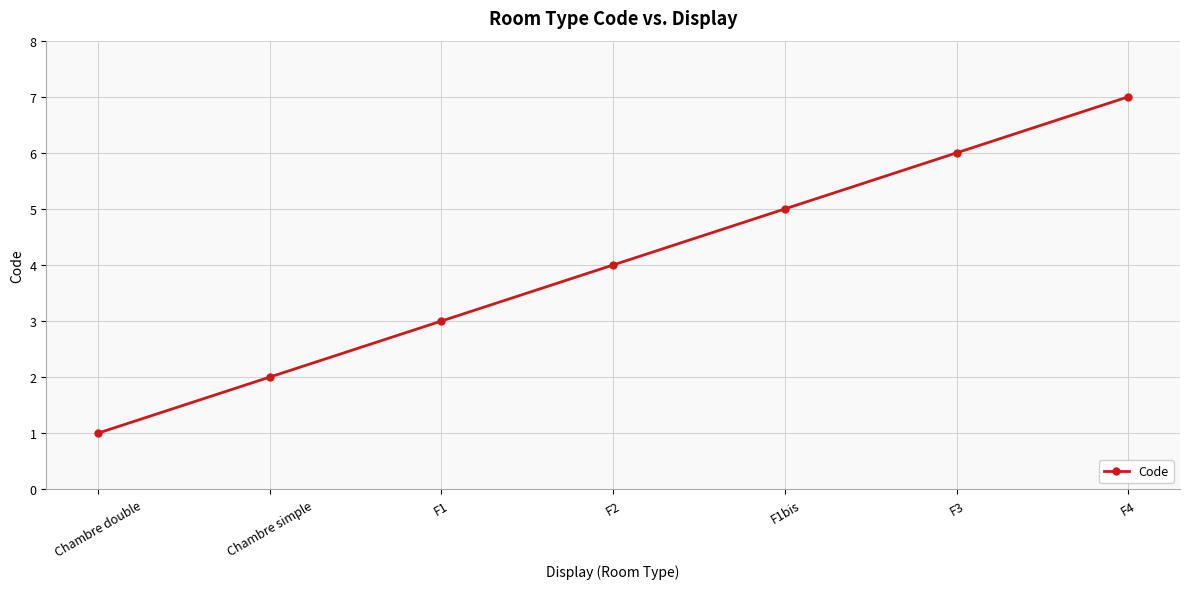

What position from the right is F1?

5